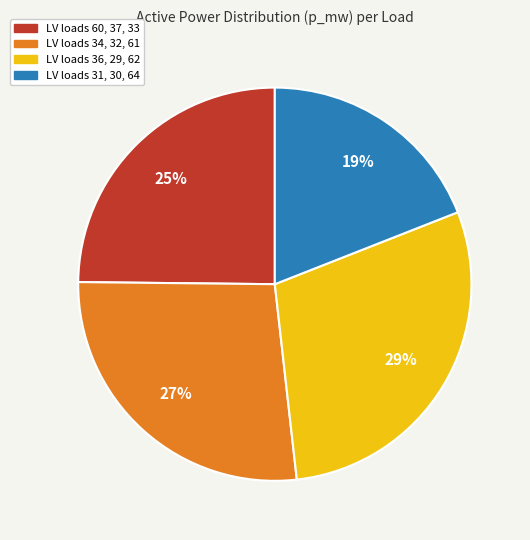

Combined, do LV loads 31, 30, 64 and LV loads 36, 29, 62 account for over 50%?

No